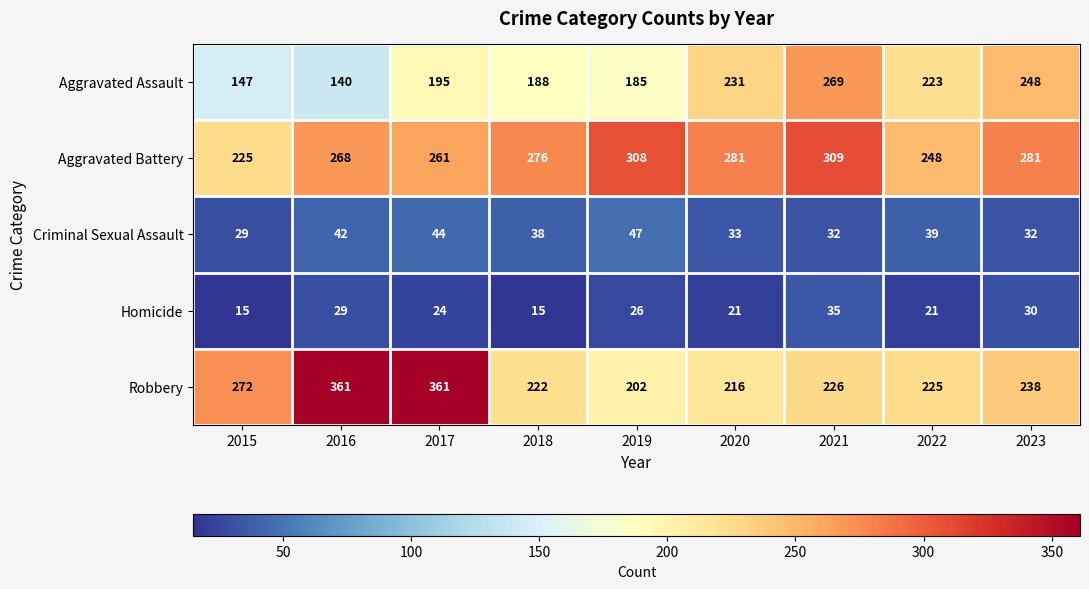

True or false: Aggravated Battery has a value of 309 at 2021.

True